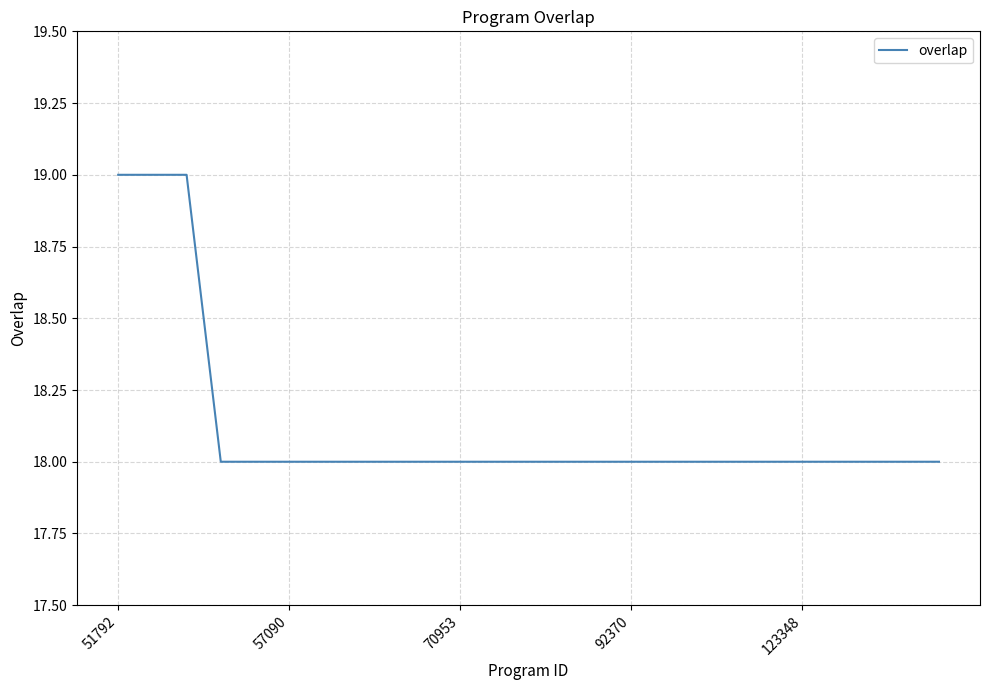

What is the maximum value shown in the chart?

19